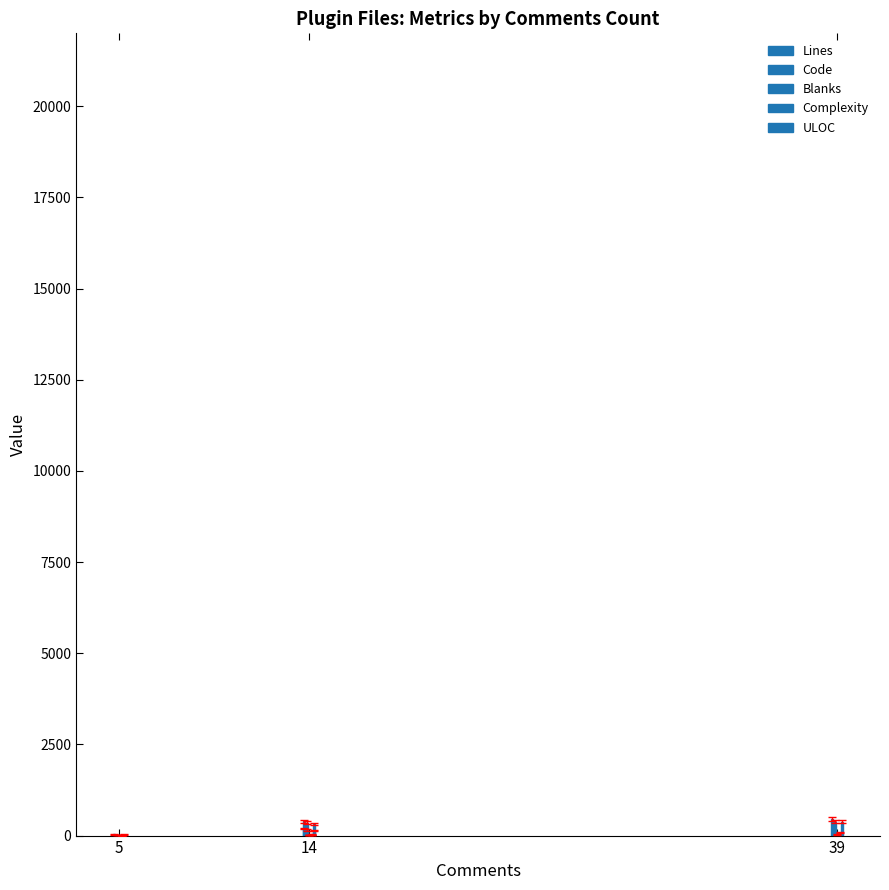

What is the value of the ULOC bar at the 3rd from the left?

371